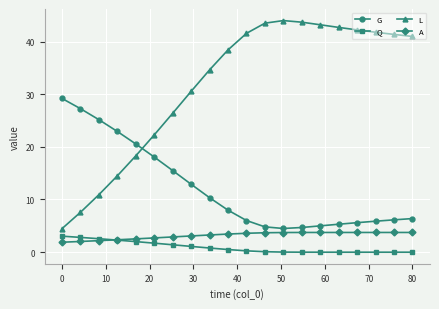

Which series has the largest range (max minus min)?

L